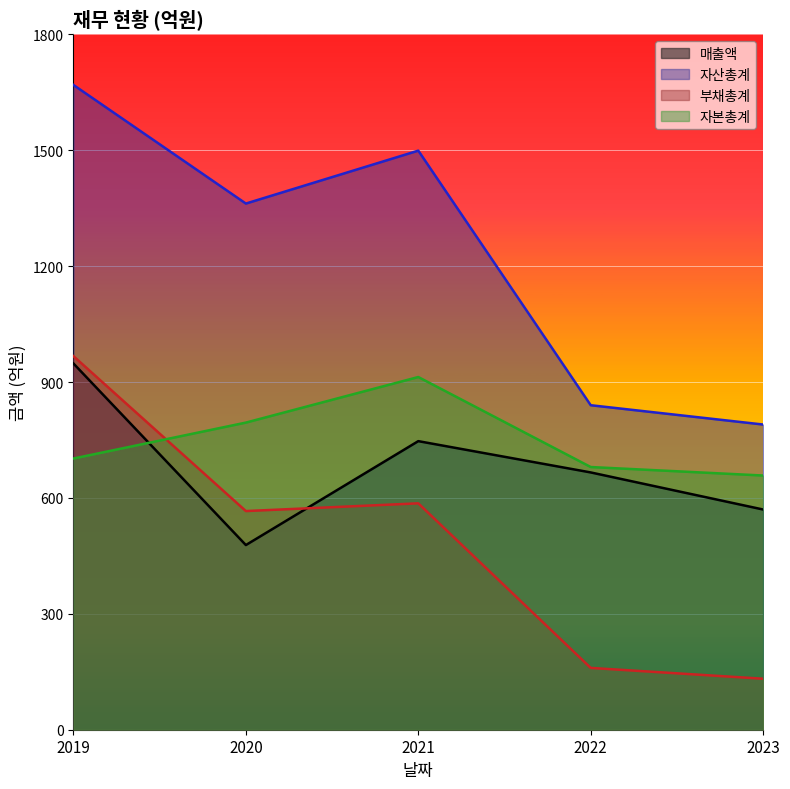

Which series ends up on top after the final intersection of 부채총계 and 매출액?

매출액